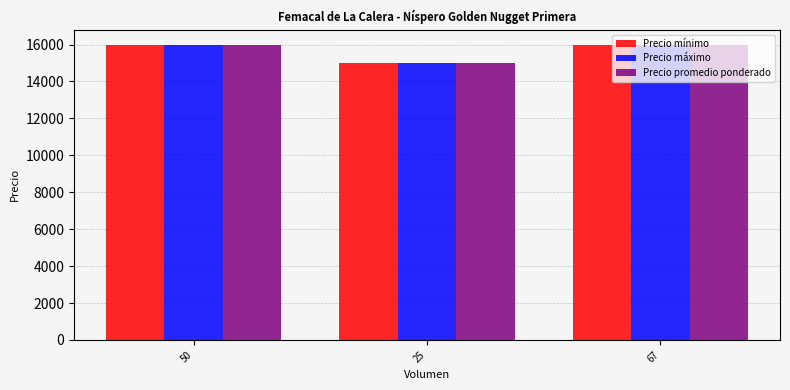

True or false: Precio mínimo has a value of 15000 at 25.

True